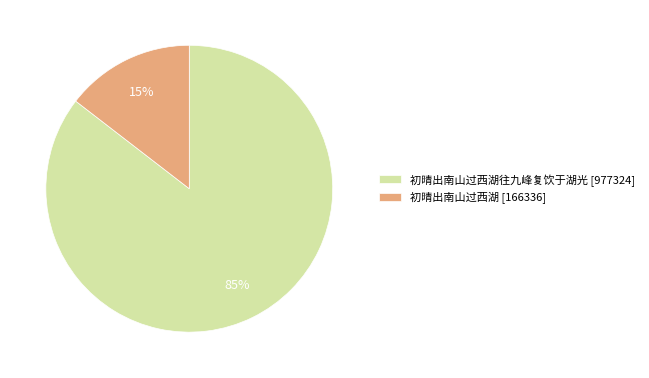

To the nearest percent, what is the combined percentage of 初晴出南山过西湖 [166336] and 初晴出南山过西湖往九峰复饮于湖光 [977324]?

100%